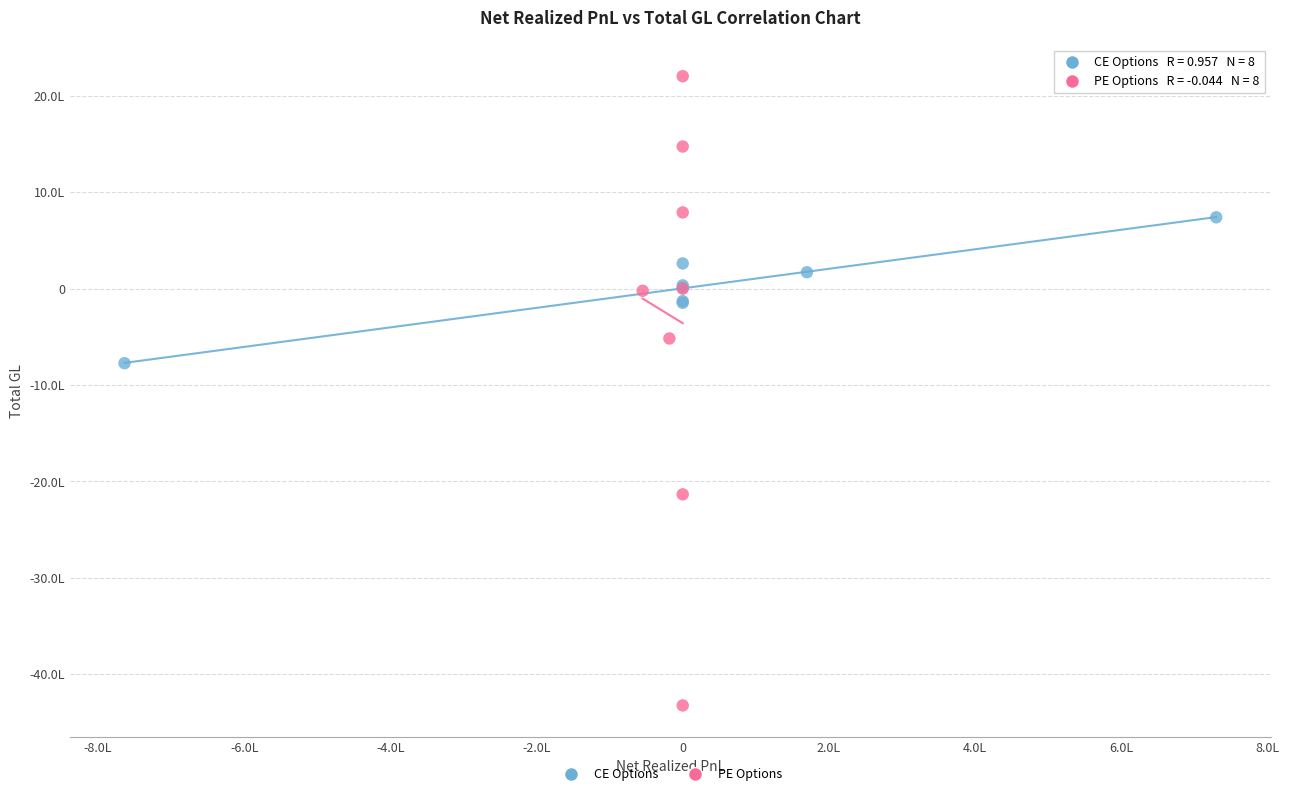

Which series has the largest Y range (max minus min)?

PE Options